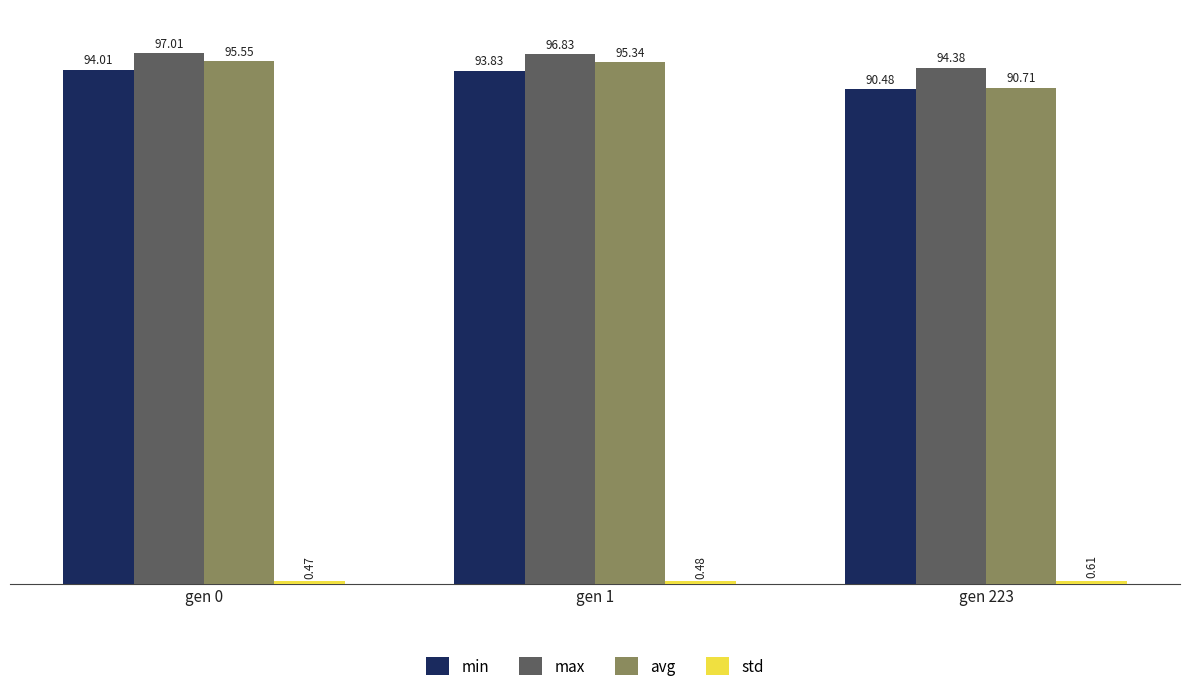

How many data points does each series have?

3